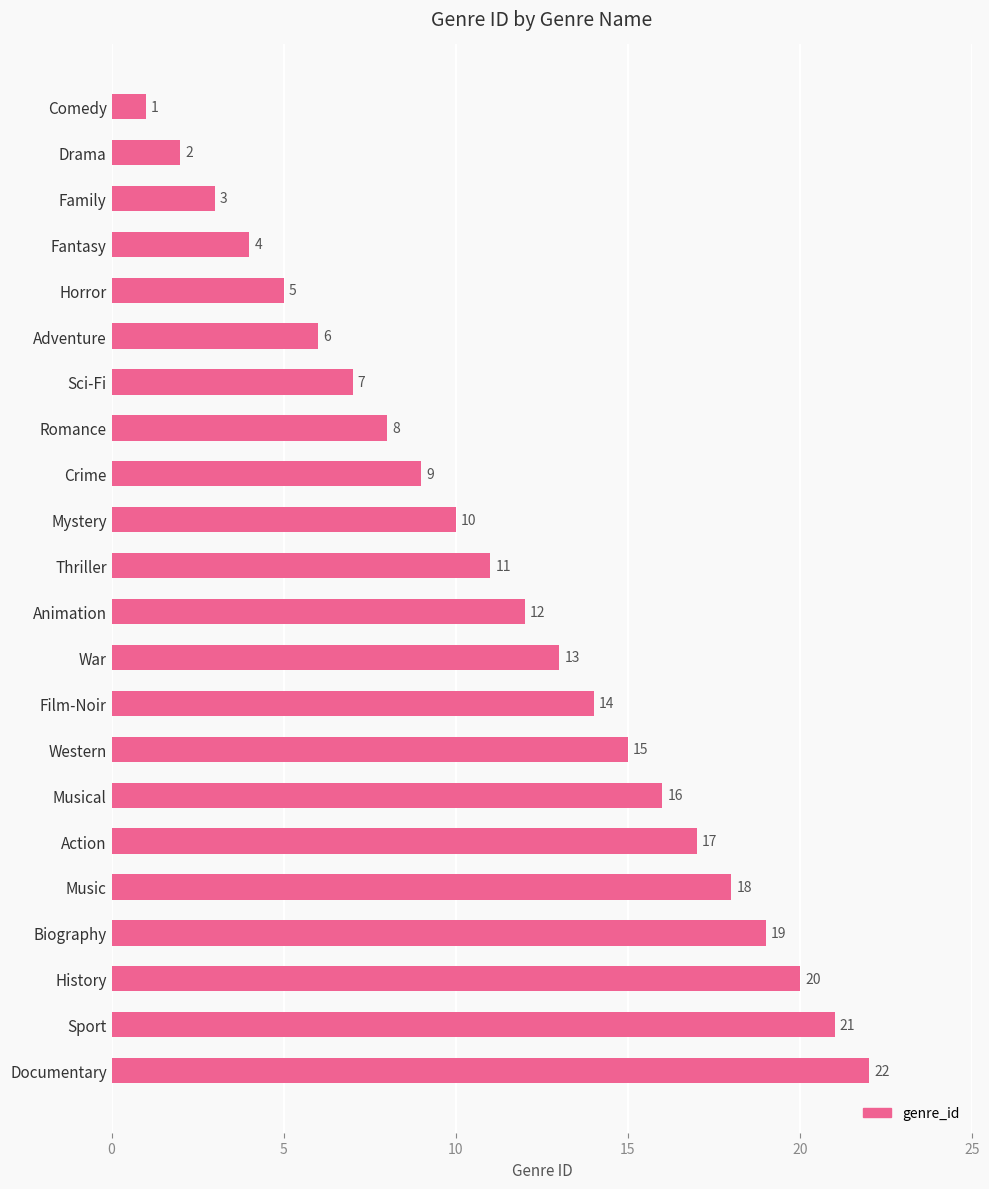

List the labels in order of value, smallest first.

Comedy, Drama, Family, Fantasy, Horror, Adventure, Sci-Fi, Romance, Crime, Mystery, Thriller, Animation, War, Film-Noir, Western, Musical, Action, Music, Biography, History, Sport, Documentary